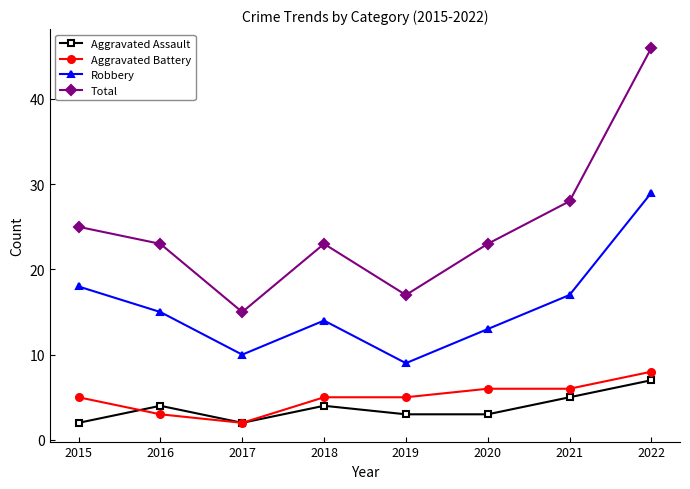

What is the sum of the Total values at 2015 and 2017?

40